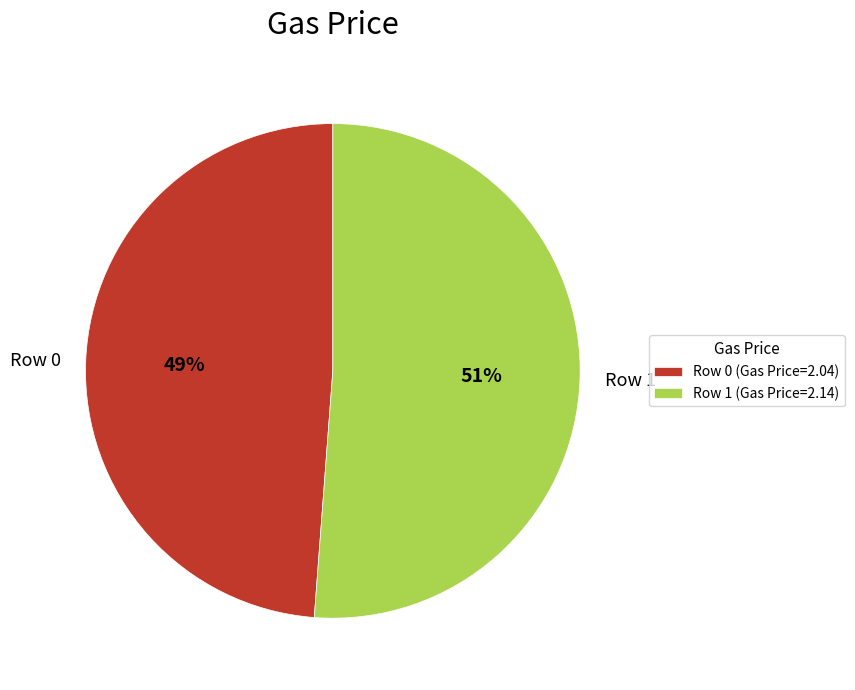

What is the majority slice?

Row 1